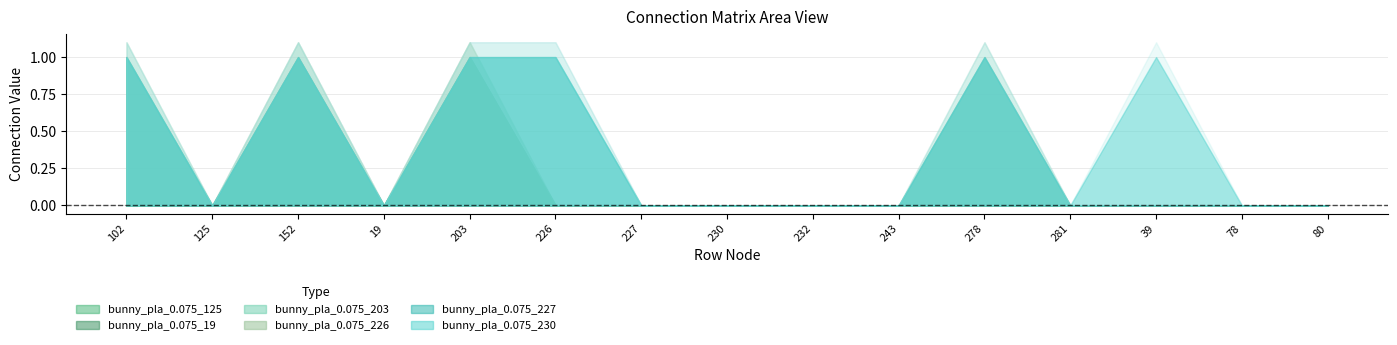

True or false: bunny_pla_0.075_226 has a value of 0 at bunny_pla_0.075_226.

True